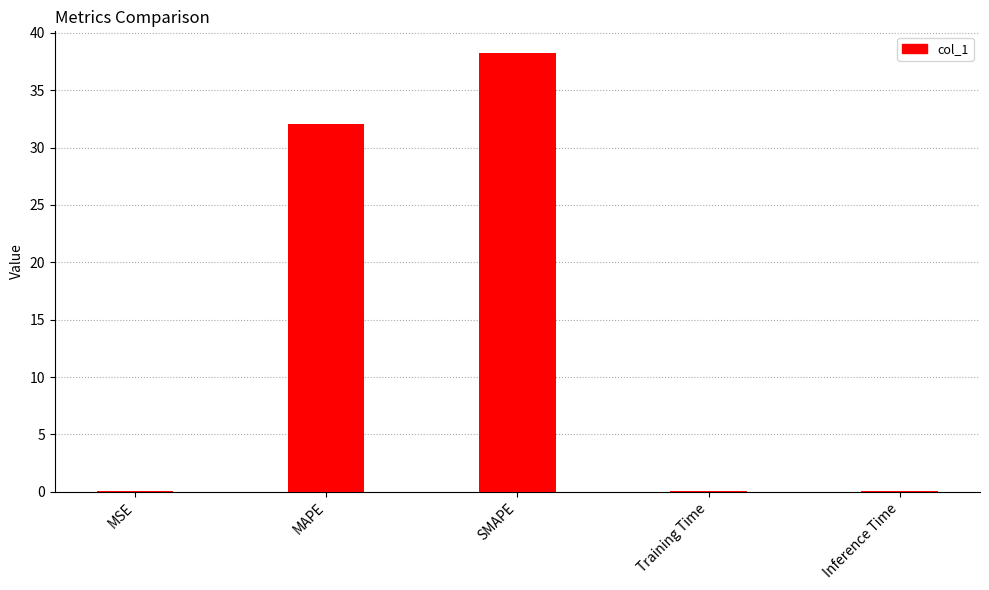

True or false: the data shows 0.0 at MSE.

True